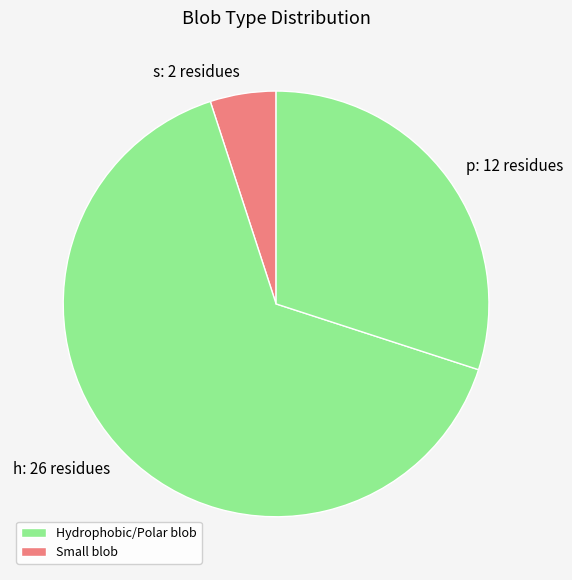

What is the smallest slice in the pie chart?

s: 2 residues